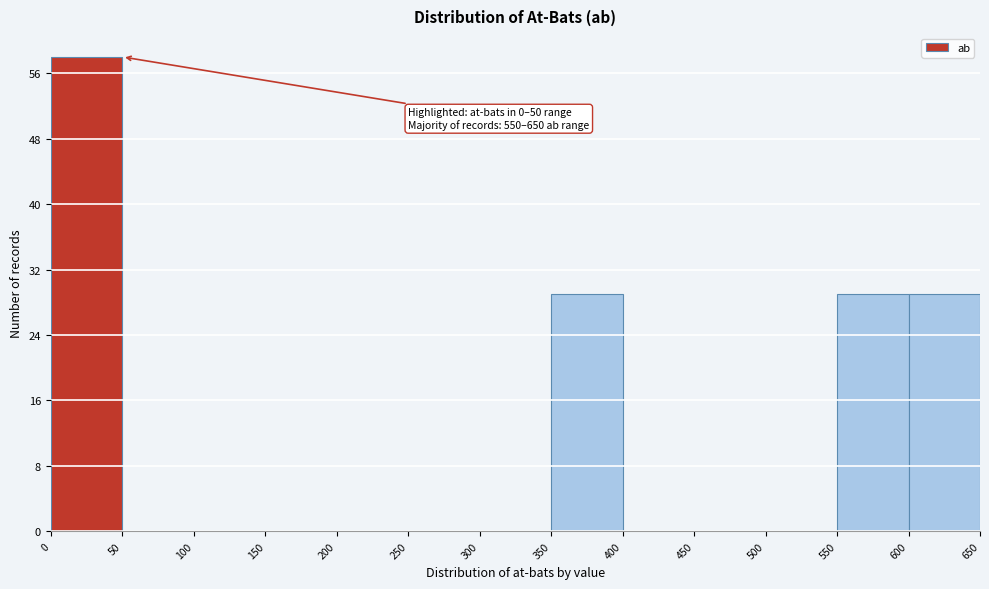

Over which range of the x-axis is the bar tallest?

0 to 50